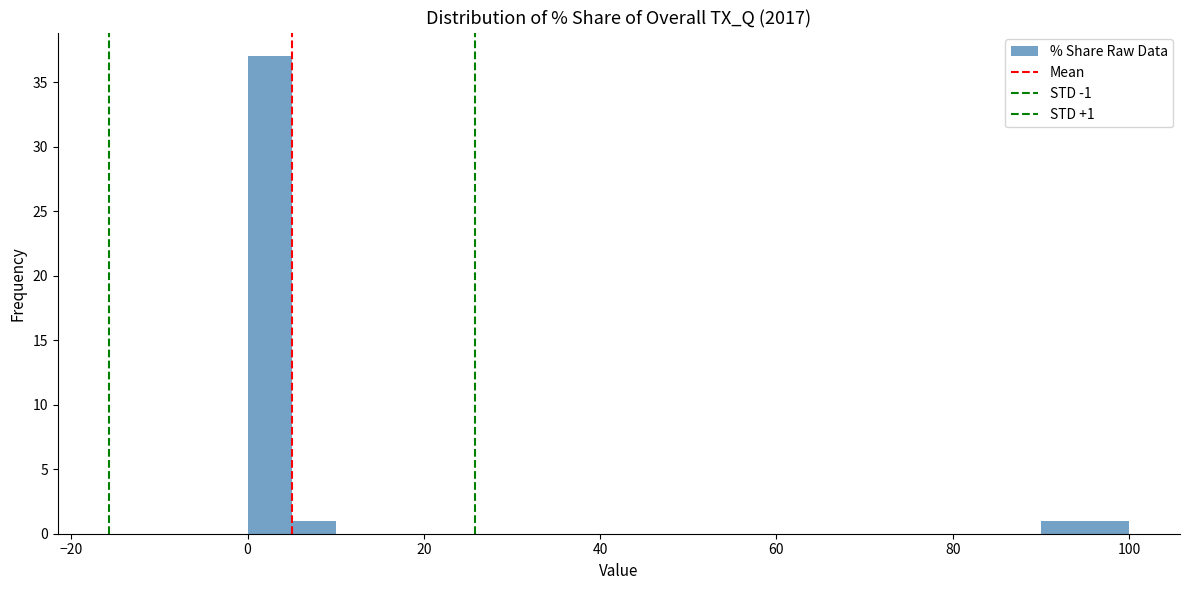

Read against the x-axis, roughly where is the centre of the tallest bar?

2